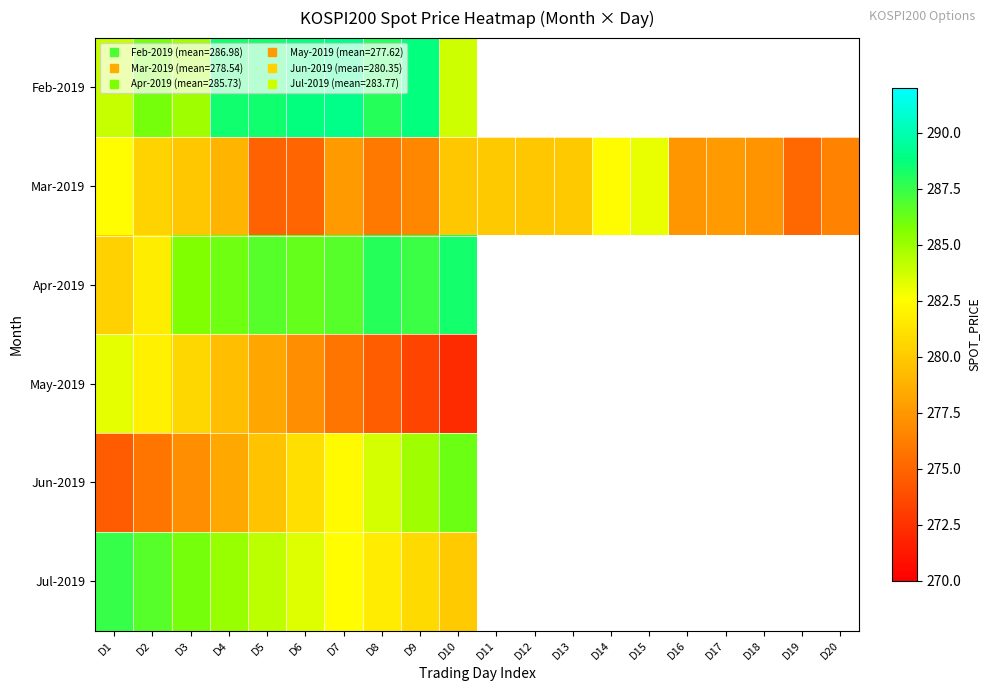

At which label is Jul-2019 closest to 283?

D6